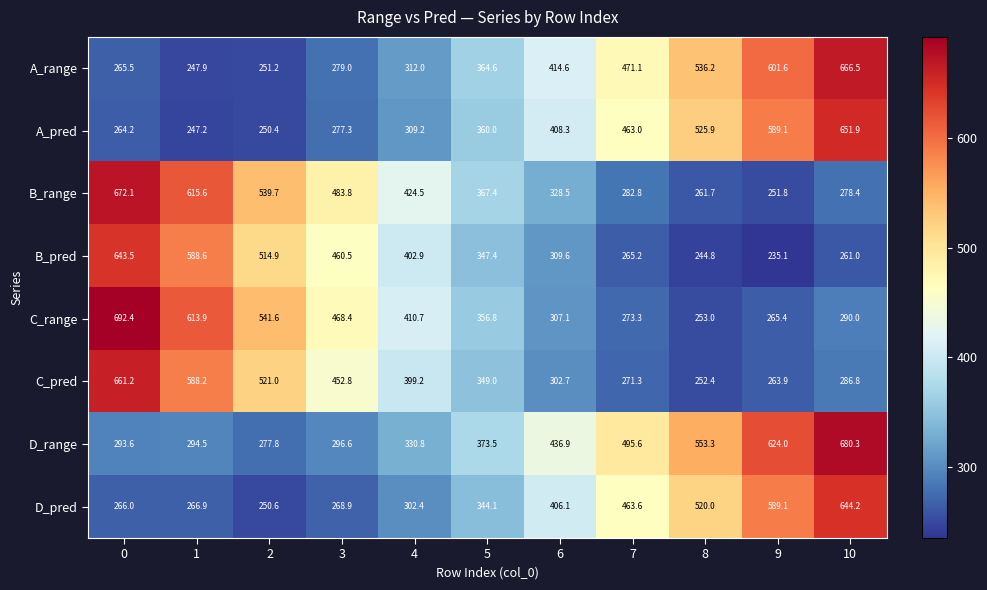

Is it true that D_pred equals 357.9 at 2?

False